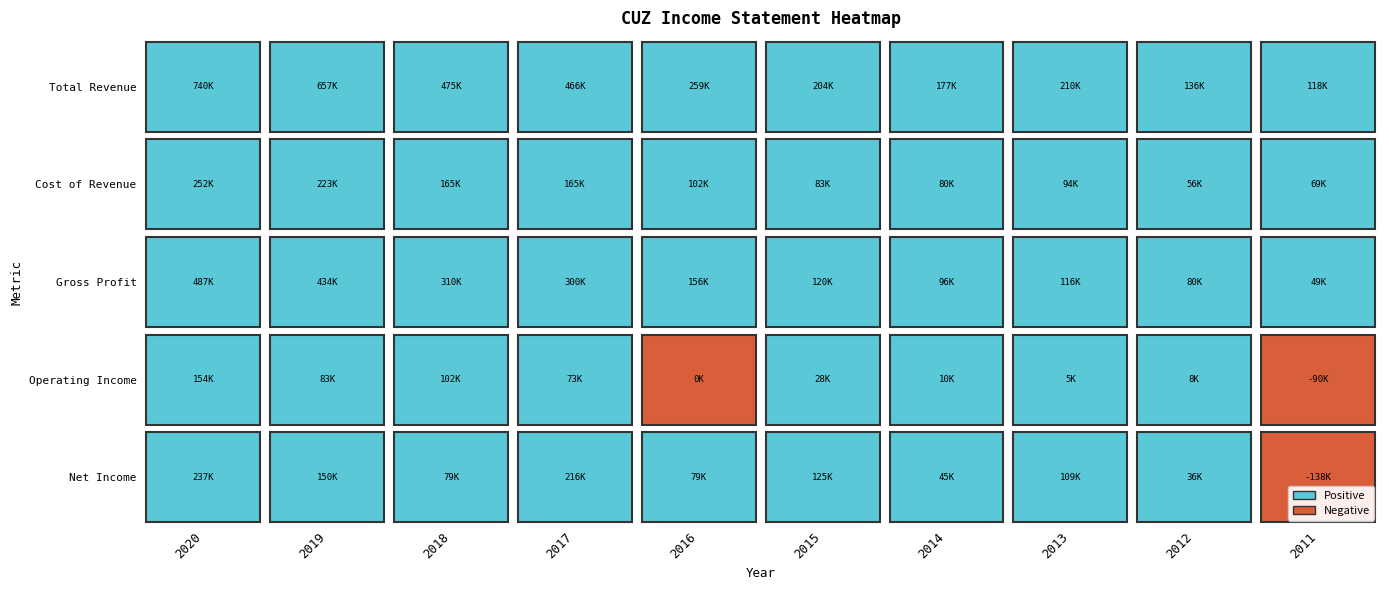

Read the Cost of Revenue value at 2020, to the nearest 10.

252900